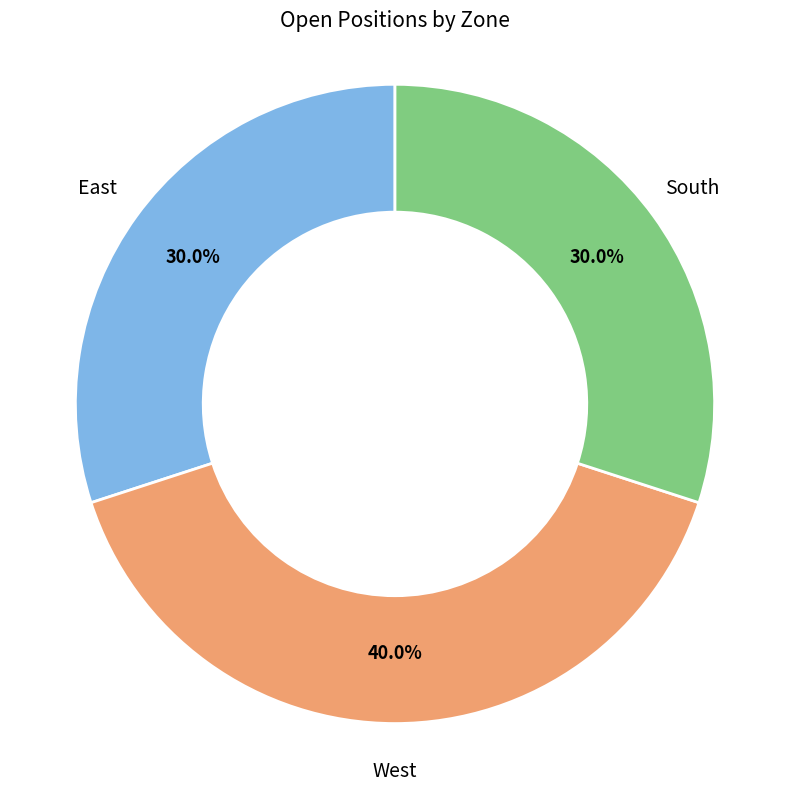

Does any single category account for the majority?

No